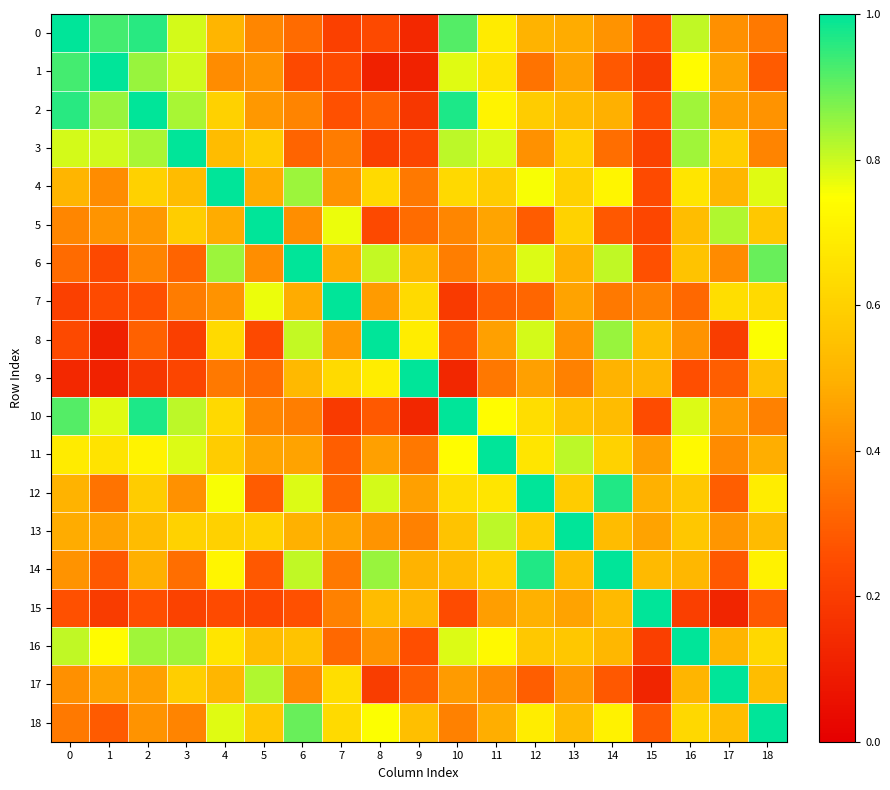

Which series changed the most between 12 and 17?

12